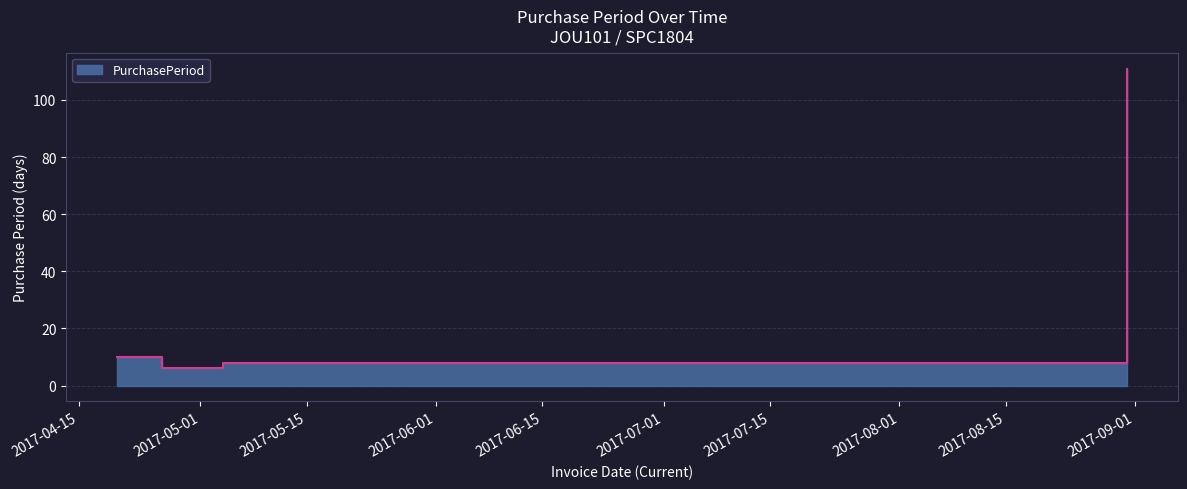

What is the label of the 5th point from the right?

2017-04-20